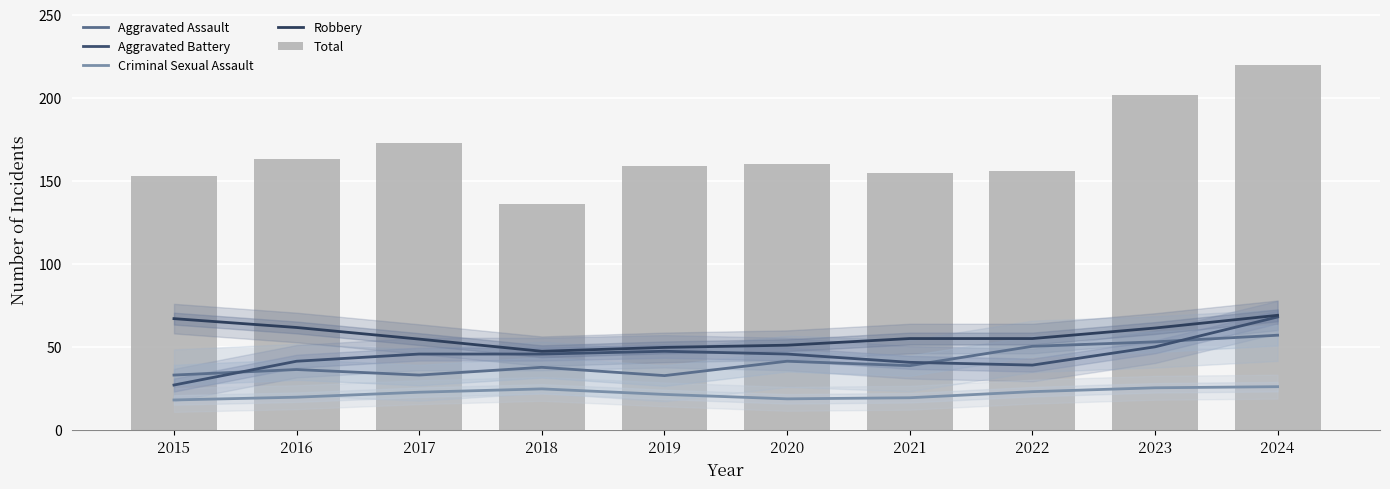

Reading left to right, transcribe all the data shown in this chart.

Aggravated Assault: 2015=33.0	2016=36.3	2017=33.0	2018=37.7	2019=32.7	2020=41.3	2021=38.7	2022=50.3	2023=53.0	2024=57.0
Aggravated Battery: 2015=27.0	2016=41.3	2017=45.7	2018=45.7	2019=47.3	2020=45.7	2021=40.7	2022=39.0	2023=50.0	2024=68.0
Criminal Sexual Assault: 2015=18.0	2016=19.7	2017=22.7	2018=24.7	2019=21.3	2020=18.7	2021=19.3	2022=23.0	2023=25.3	2024=26.0
Robbery: 2015=67.0	2016=61.7	2017=54.7	2018=47.3	2019=49.7	2020=51.0	2021=55.0	2022=55.0	2023=61.3	2024=69.0
Total: 2015=153.0	2016=163.0	2017=173.0	2018=136.0	2019=159.0	2020=160.0	2021=155.0	2022=156.0	2023=202.0	2024=220.0